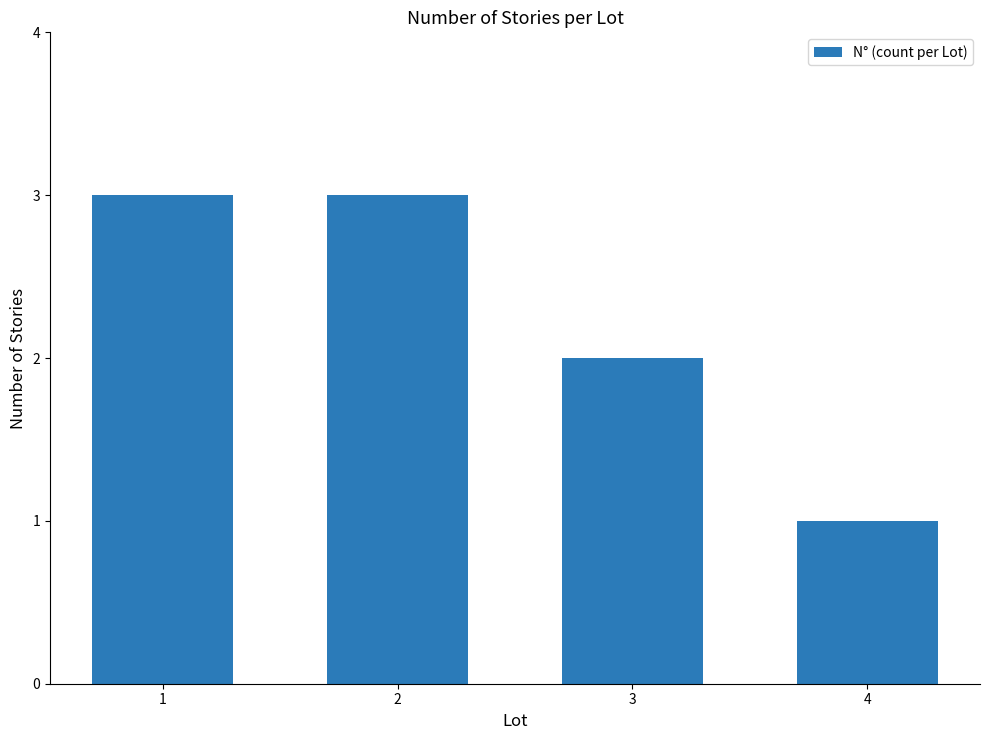

Between 1 and 3, which is larger?

1